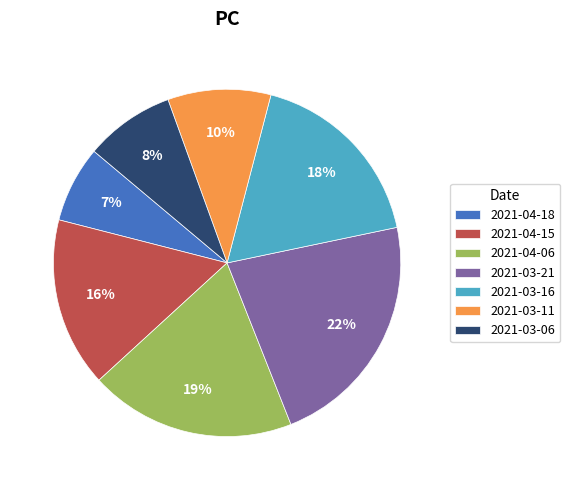

Between 2021-04-18 and 2021-04-15, which is larger?

2021-04-15